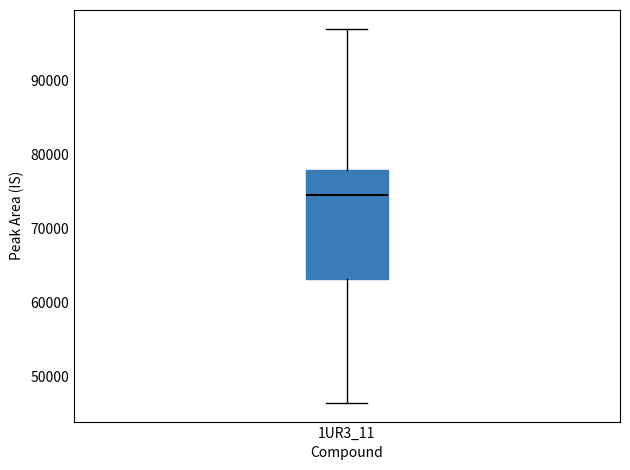

Transcribe this box plot: give where the median line is, the range the box spans, and where the two whiskers end, as read against the y-axis. The values are not printed on the chart, so give them approximately, as read against the axis.

median 75000, box 63000 to 78000, whiskers 46000 to 97000